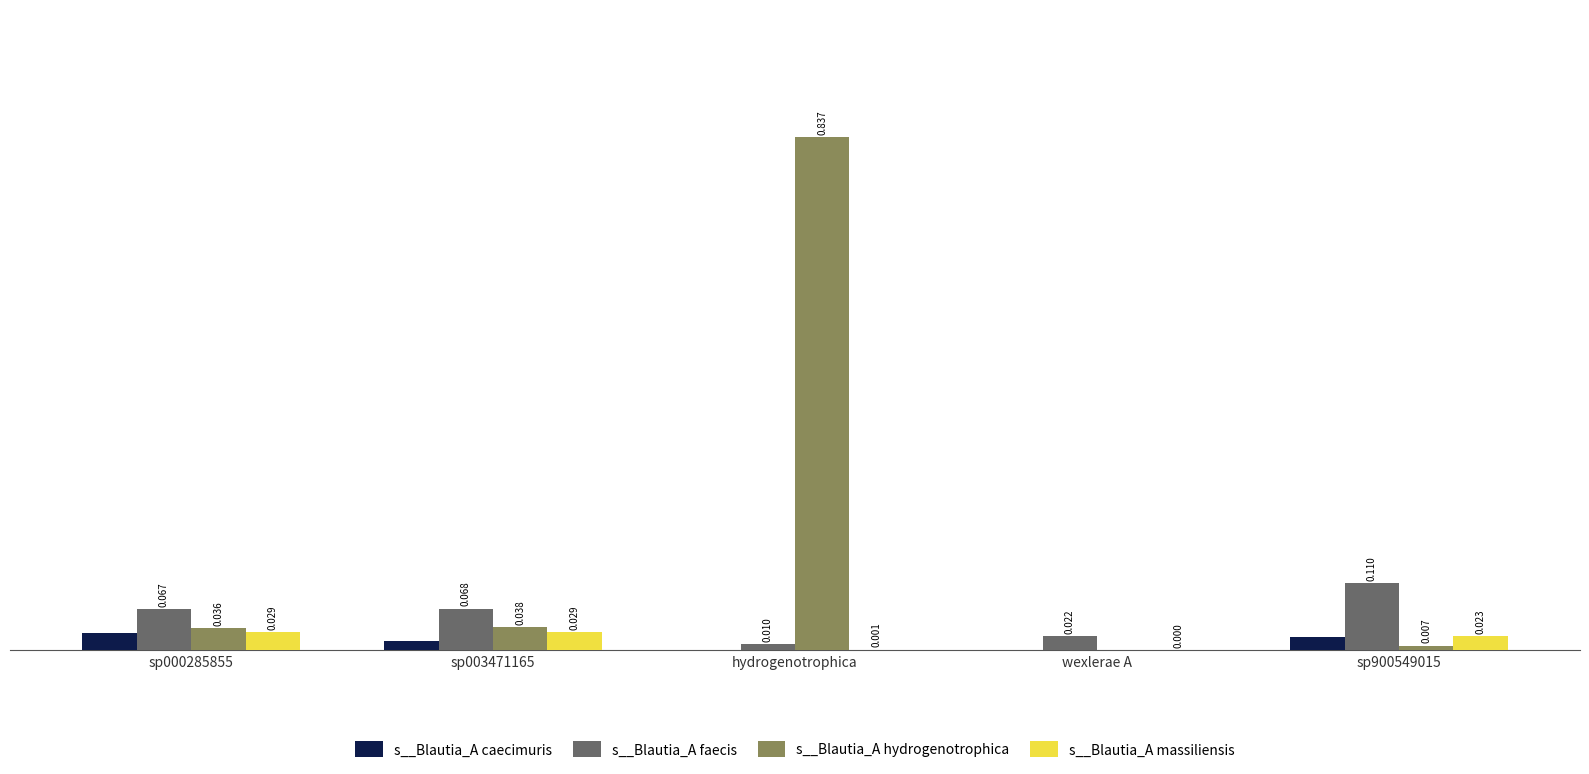

At which category is the sum across all series the highest?

hydrogenotrophica